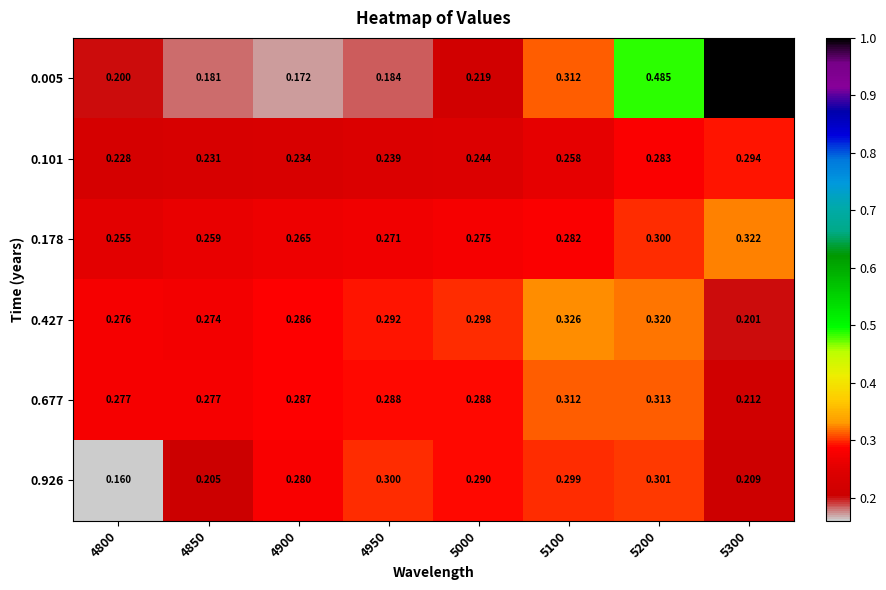

At which category does the chart reach its peak across all series?

5300